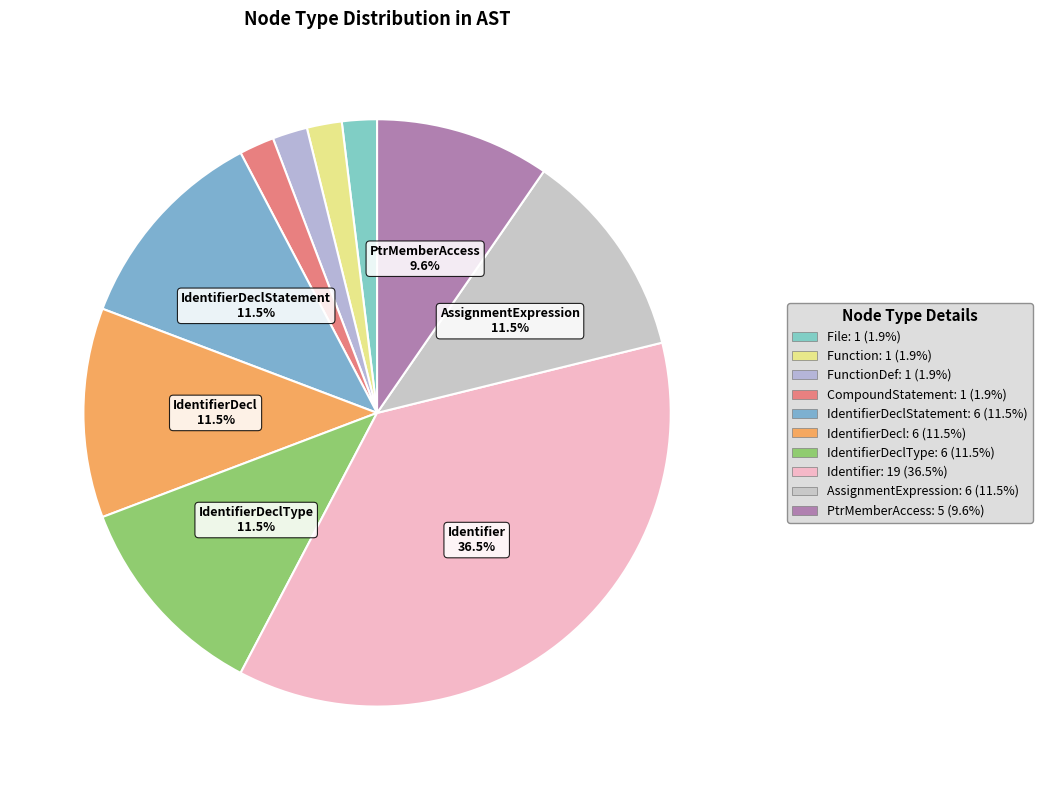

How many slices are in this pie chart?

10